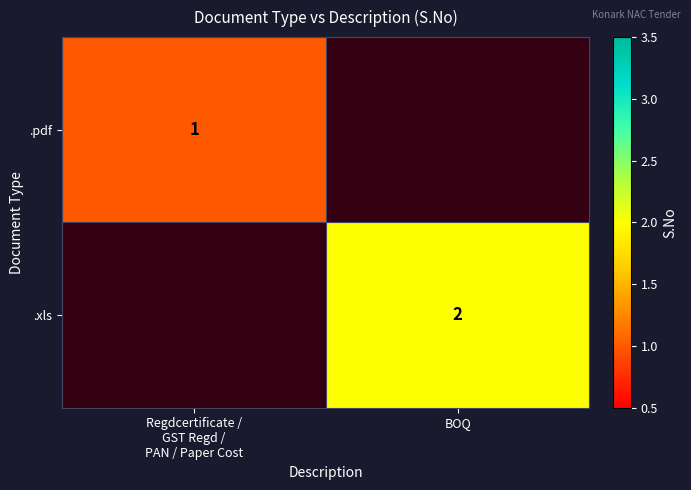

The .xls series shows 2.0 at BOQ. True or false?

True